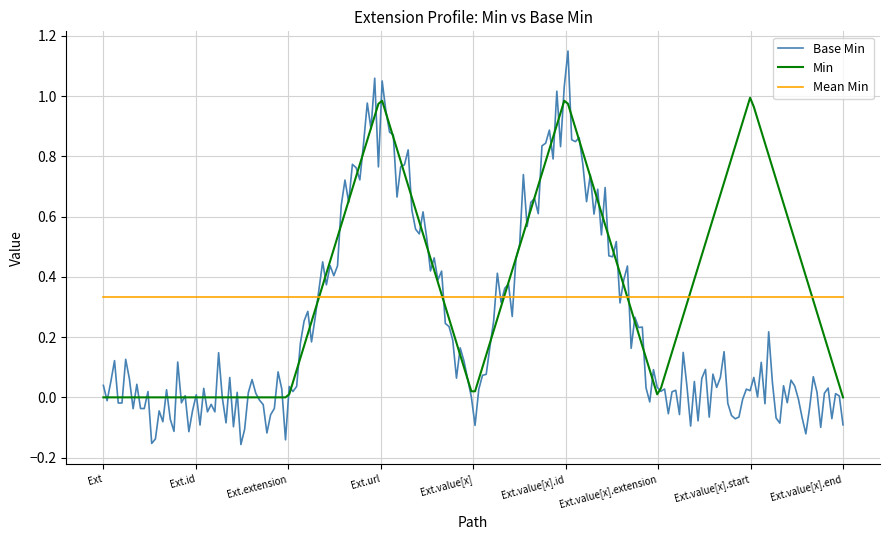

True or false: Base Min and Min cross at least once.

True